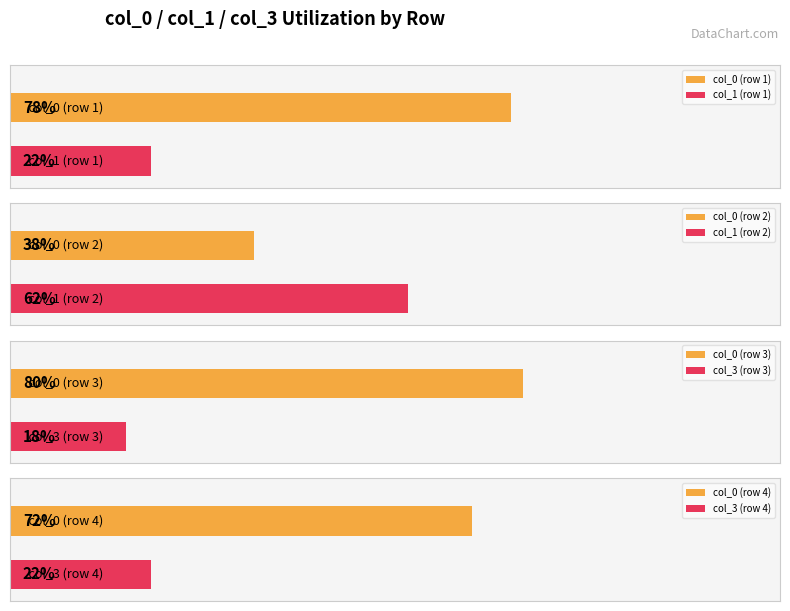

Does the chart contain stacked bars?

No